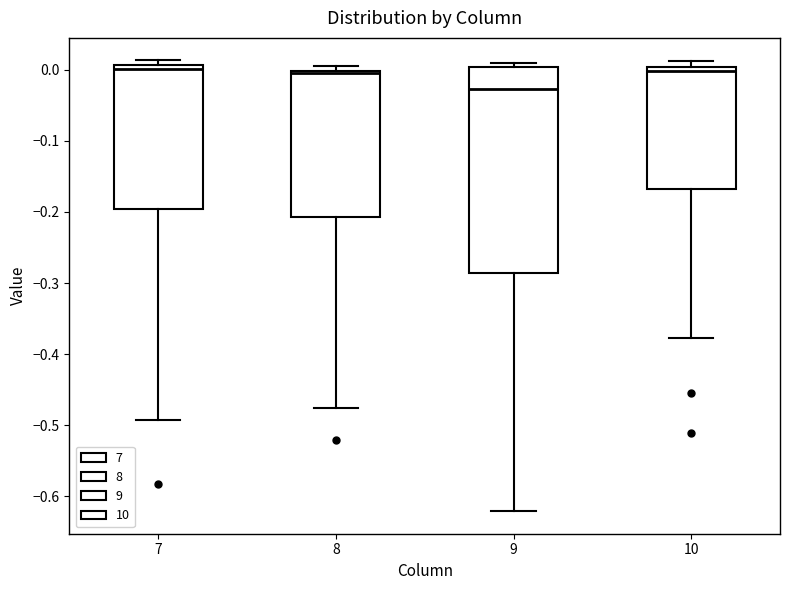

Reading left to right, read every box against the y-axis: the position of its median line, the range the box covers, and the ends of its whiskers. The values are not printed on the chart, so give them approximately, as read against the axis.

7: median 0.00, box -0.20 to 0.01, whiskers -0.49 to 0.01 (just above the box's upper edge)
8: median 0.00, box -0.21 to 0.00, whiskers -0.48 to 0.01
9: median -0.03, box -0.29 to 0.00, whiskers -0.62 to 0.01
10: median 0.00 (just below the box's upper edge), box -0.17 to 0.00, whiskers -0.38 to 0.01